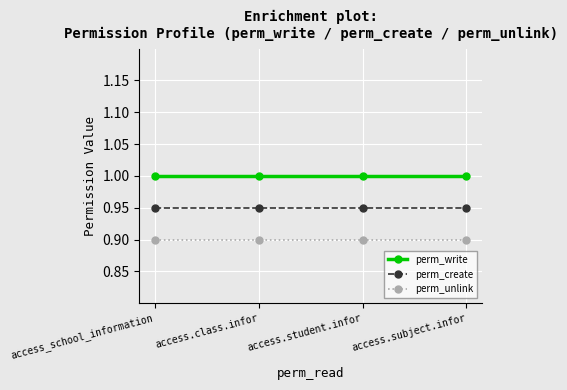

Between access.subject.infor and access_school_information, which is larger?

access.subject.infor